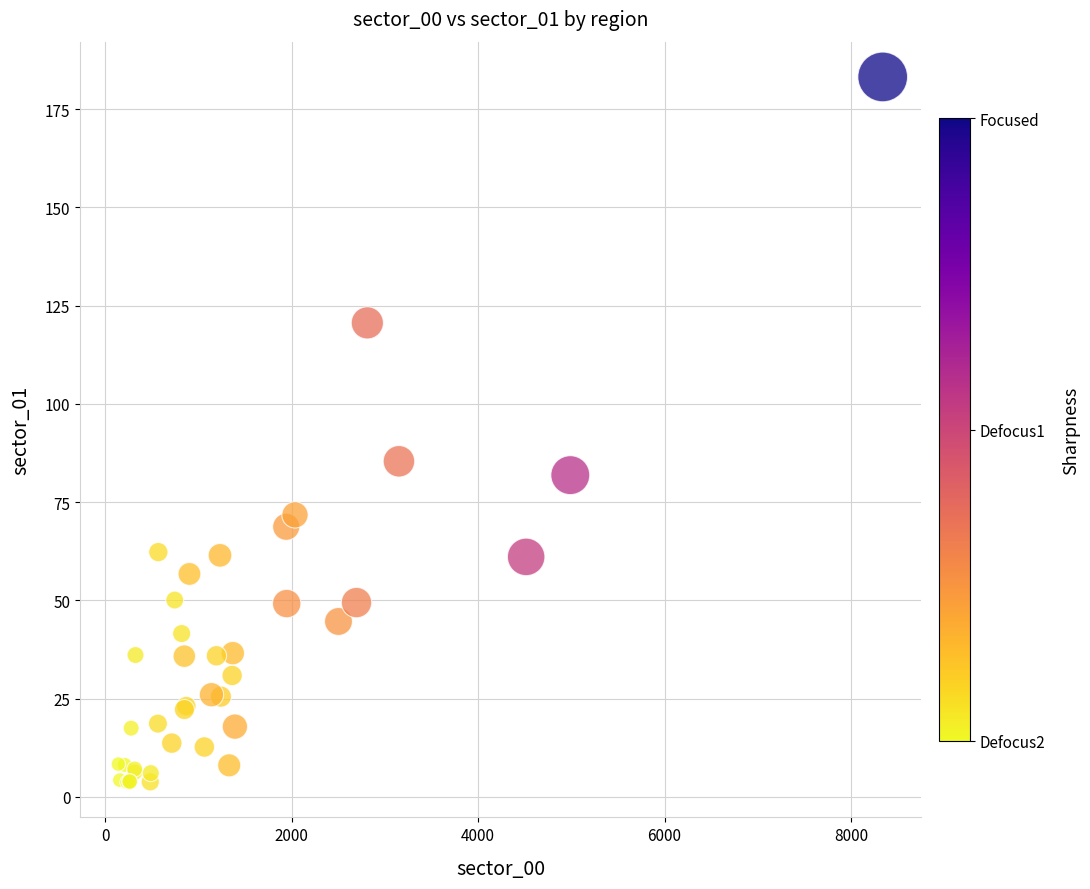

What Y value in the scatter plot is closest to 93?

85.4